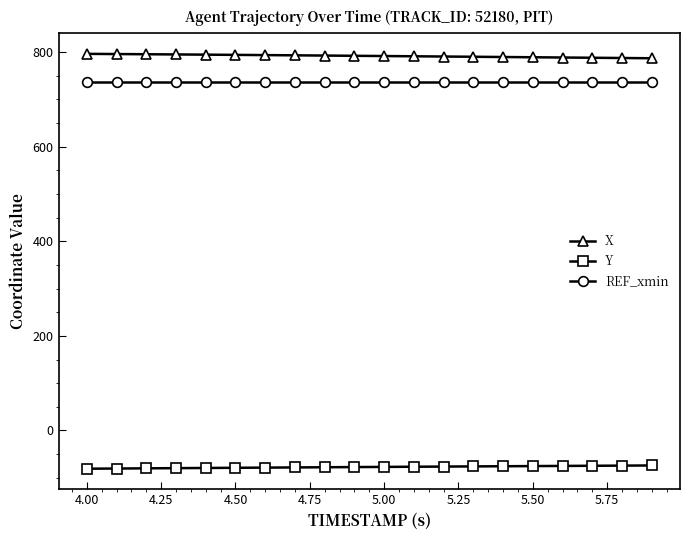

What is the average value of the REF_xmin series?

736.6